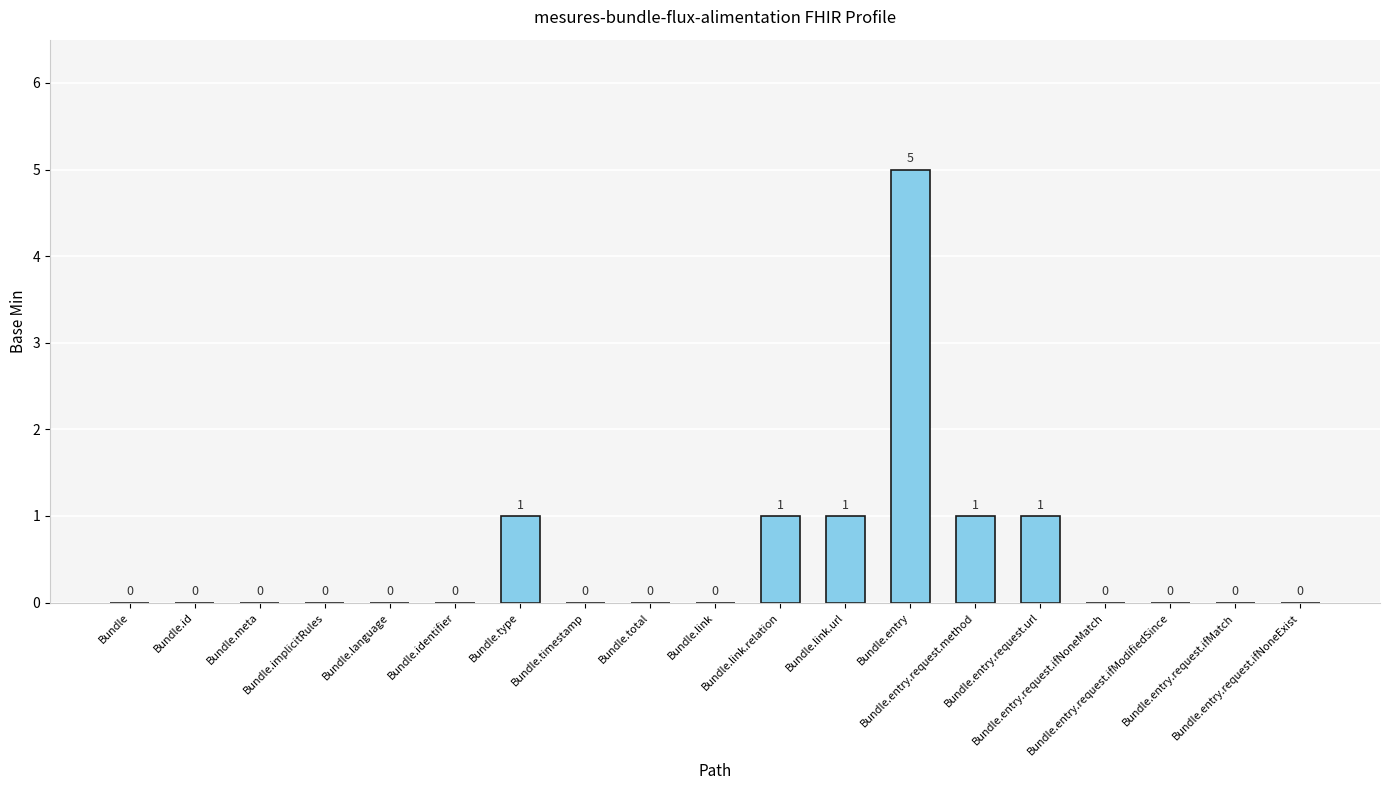

Reading right to left, extract all data points from this chart.

Bundle.entry.request.ifNoneExist=0	Bundle.entry.request.ifMatch=0	Bundle.entry.request.ifModifiedSince=0	Bundle.entry.request.ifNoneMatch=0	Bundle.entry.request.url=1	Bundle.entry.request.method=1	Bundle.entry=5	Bundle.link.url=1	Bundle.link.relation=1	Bundle.link=0	Bundle.total=0	Bundle.timestamp=0	Bundle.type=1	Bundle.identifier=0	Bundle.language=0	Bundle.implicitRules=0	Bundle.meta=0	Bundle.id=0	Bundle=0